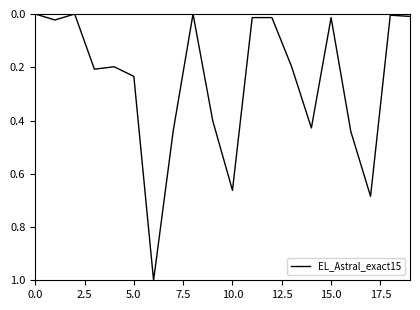

What is the difference between the maximum and minimum values?

1.0